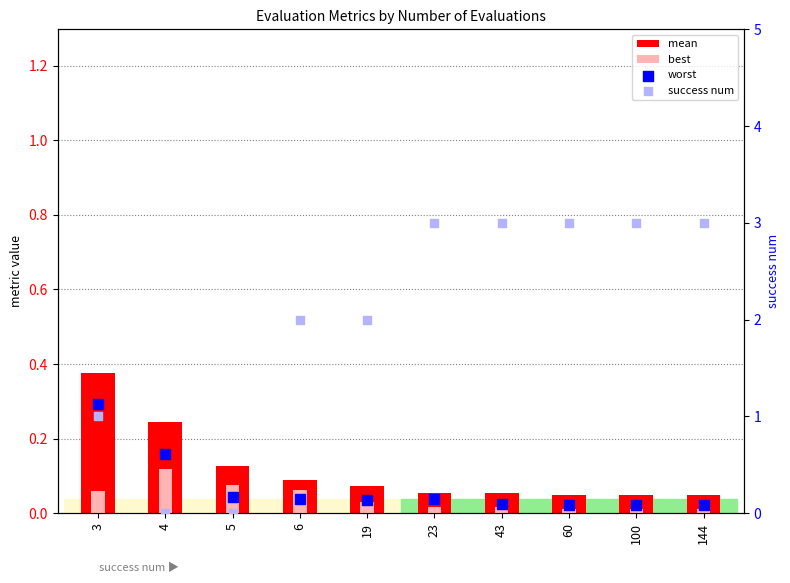

Is the value of success num at 100 greater than the value of worst at 6?

Yes